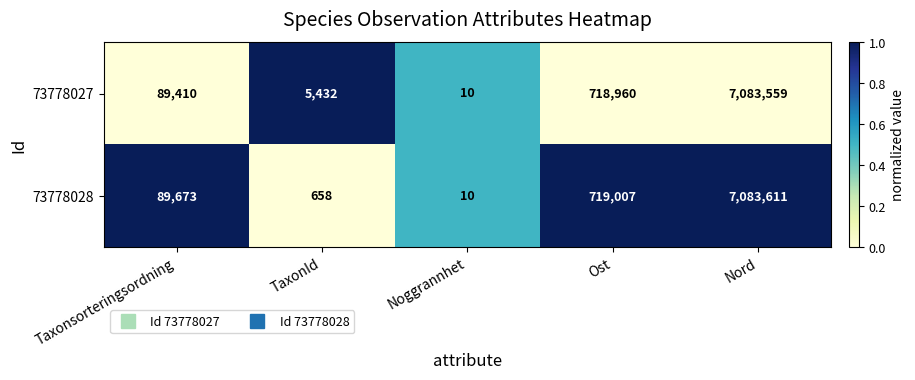

Which series has the largest total across all categories?

73778027